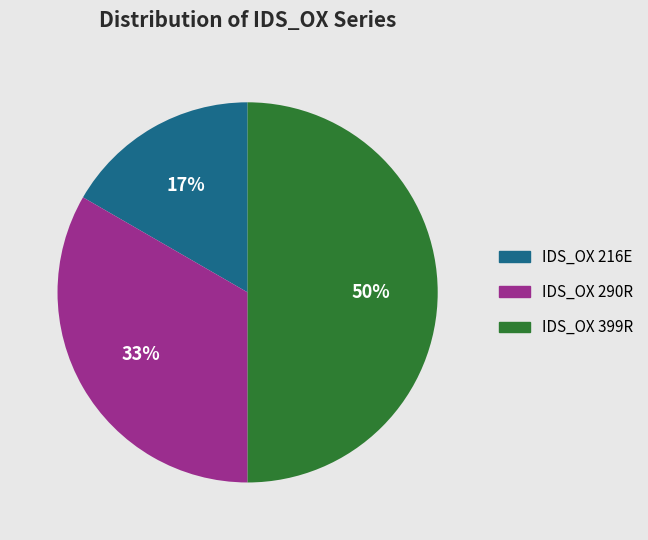

To the nearest percent, what portion does IDS_OX 216E represent?

17%